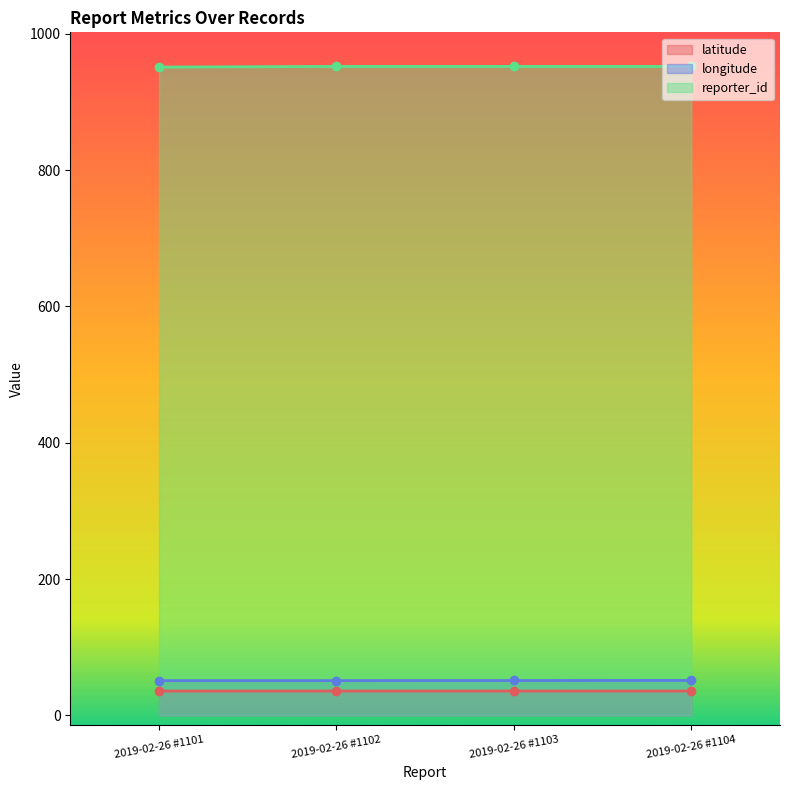

Reading left to right, extract all data points from this chart.

latitude: 35.8	35.8	35.8	35.8
longitude: 51.1	51.1	51.2	51.4
reporter_id: 951.0	952.0	952.0	952.0